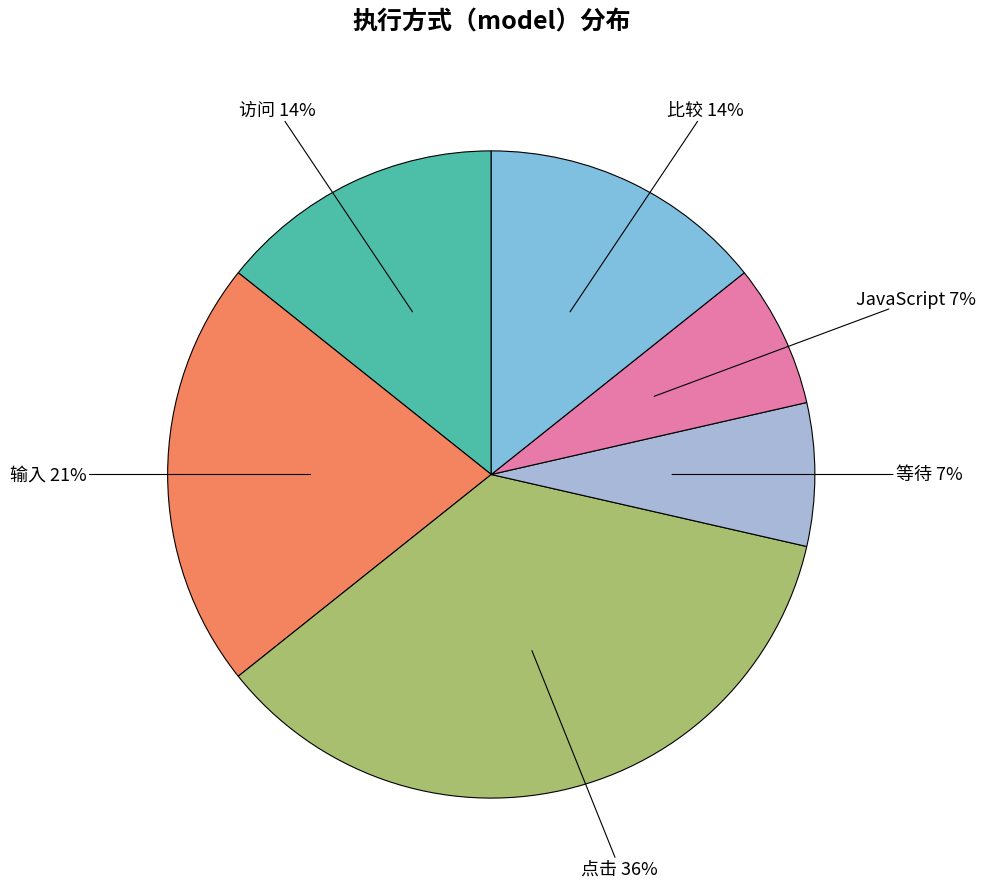

To the nearest percent, what portion does 输入 represent?

21%